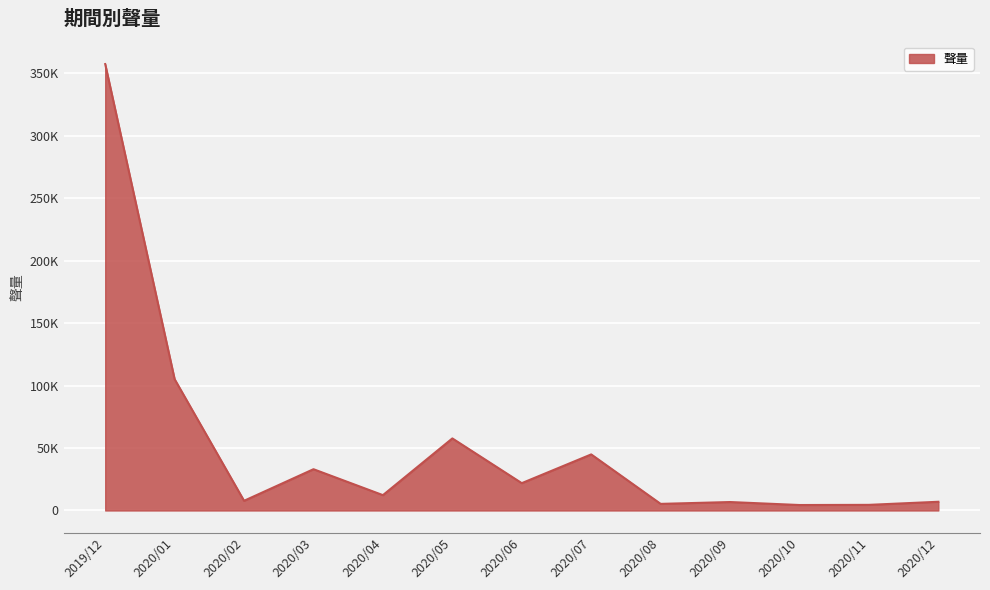

The value at 2020/12 is 6976. True or false?

True